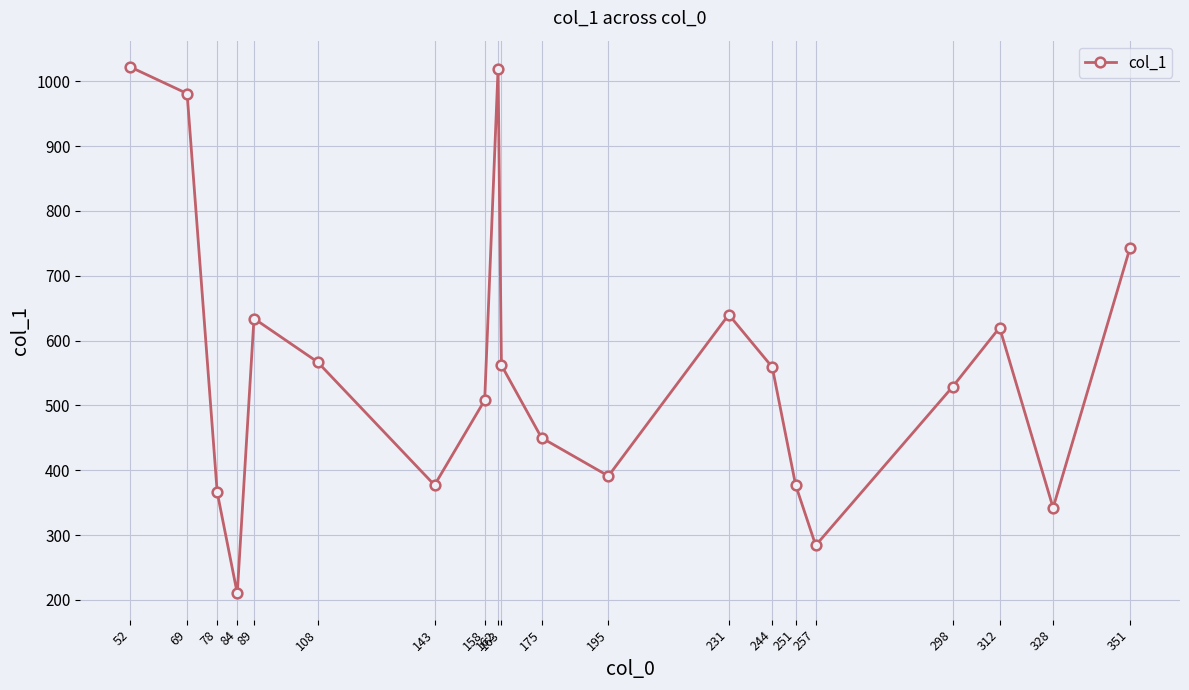

What is the average value?

559